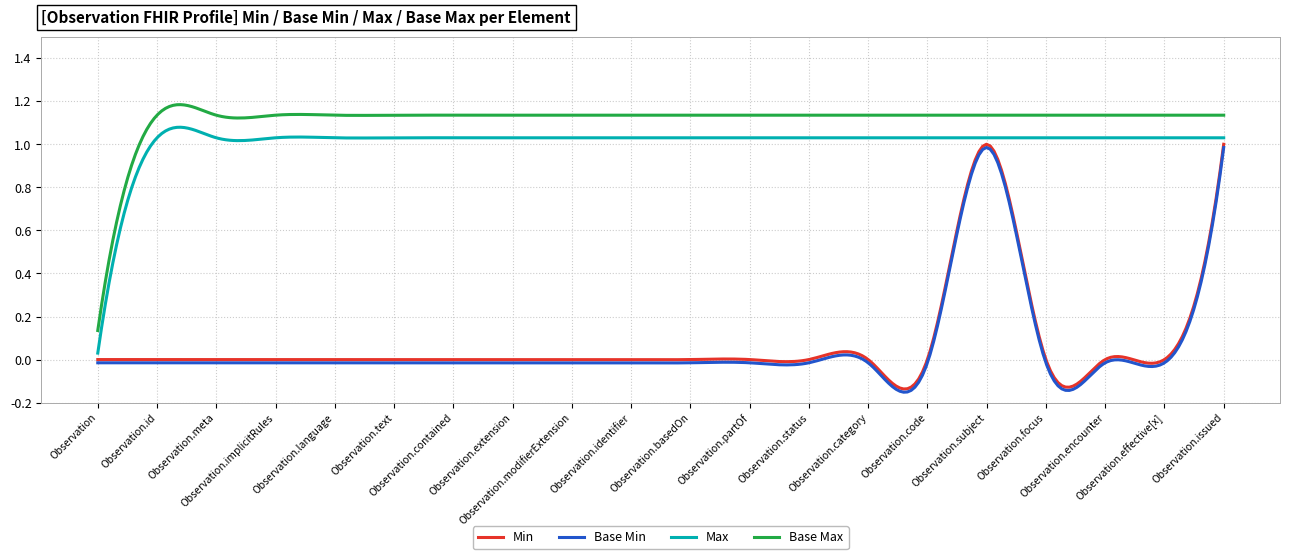

True or false: Base Min and Max intersect in this chart.

False